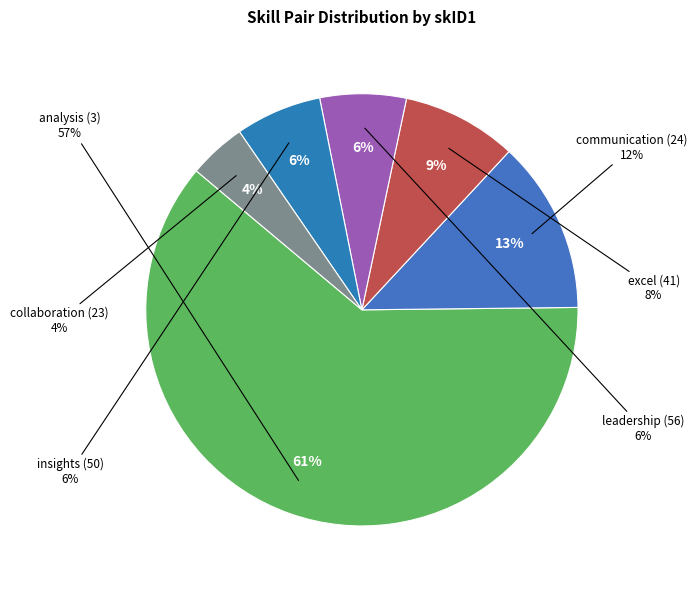

Which slice is the smallest?

23 (collaboration)